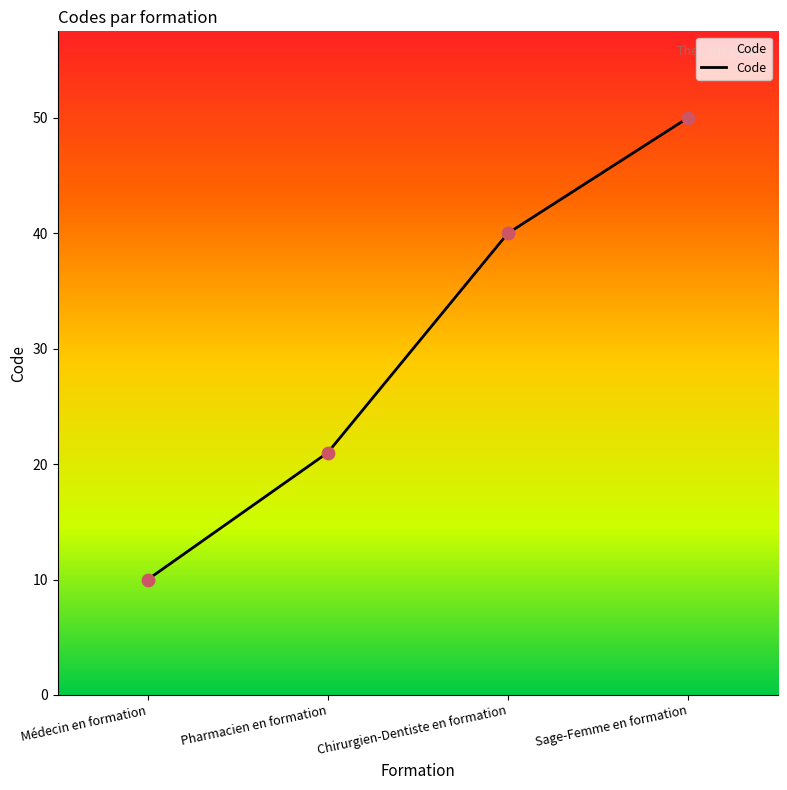

Which has a higher value, Sage-Femme en formation or Pharmacien en formation?

Sage-Femme en formation